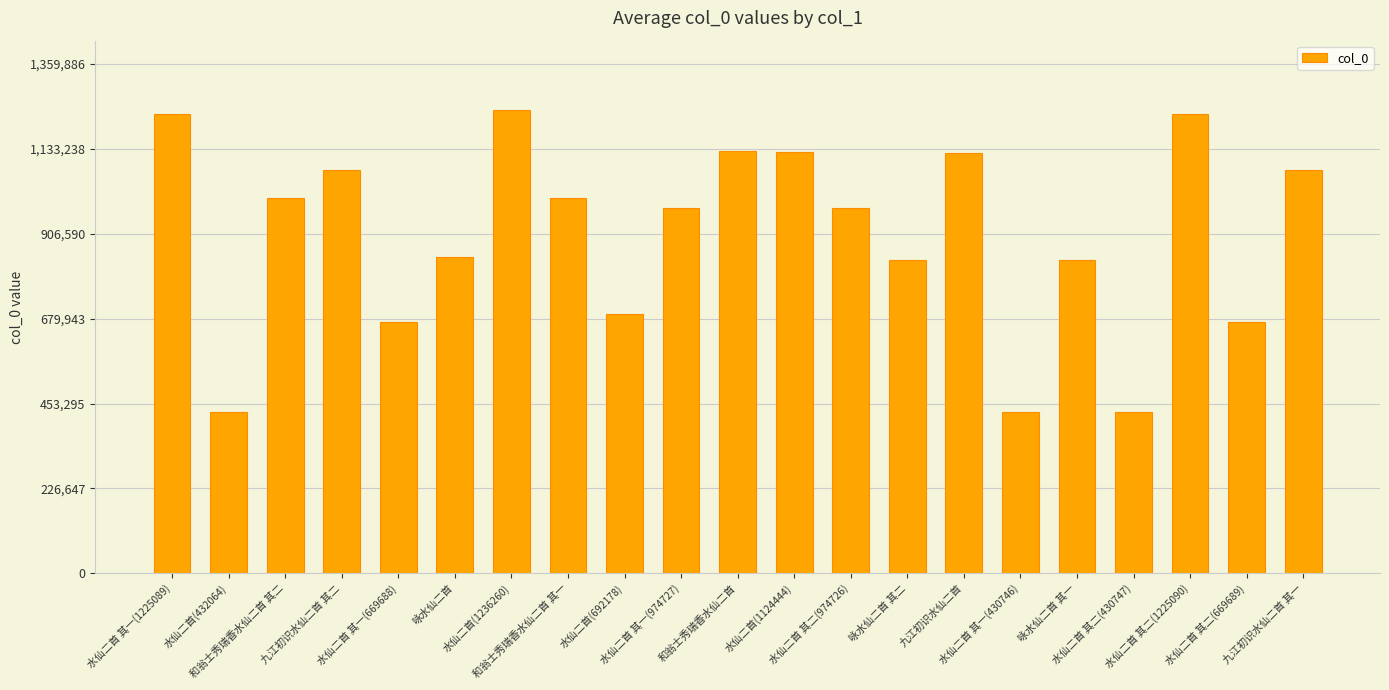

What position from the left is 咏水仙二首 其一?

17